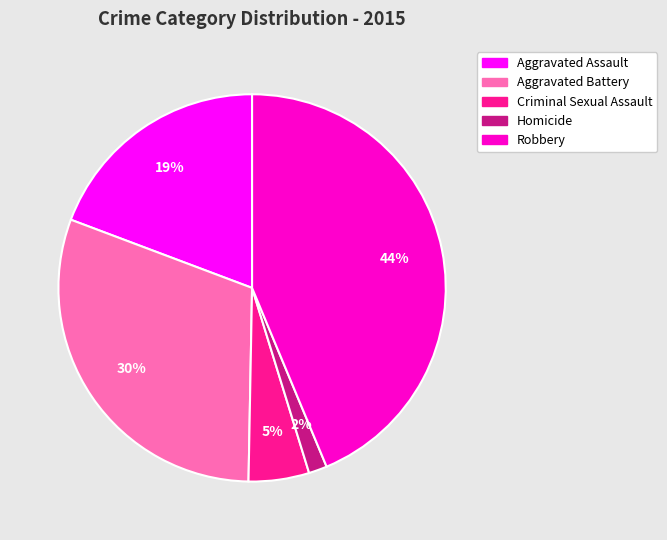

Rank the categories by value from highest to lowest.

Robbery, Aggravated Battery, Aggravated Assault, Criminal Sexual Assault, Homicide